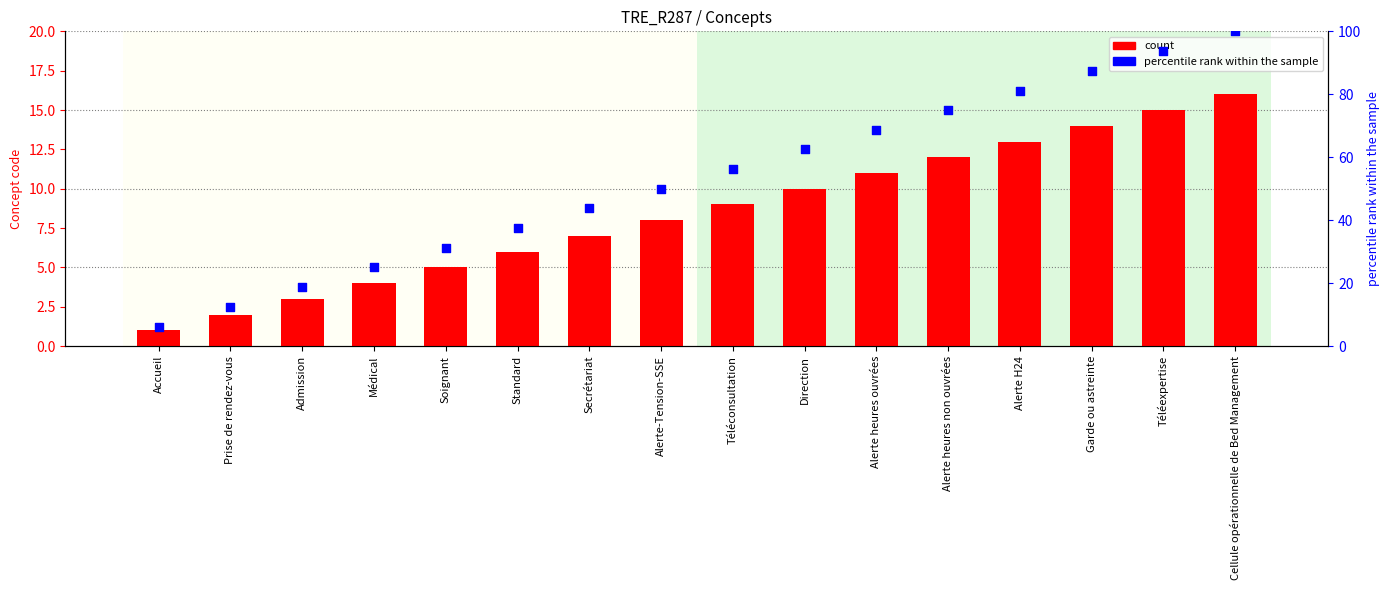

Which series reaches the minimum Y coordinate?

count